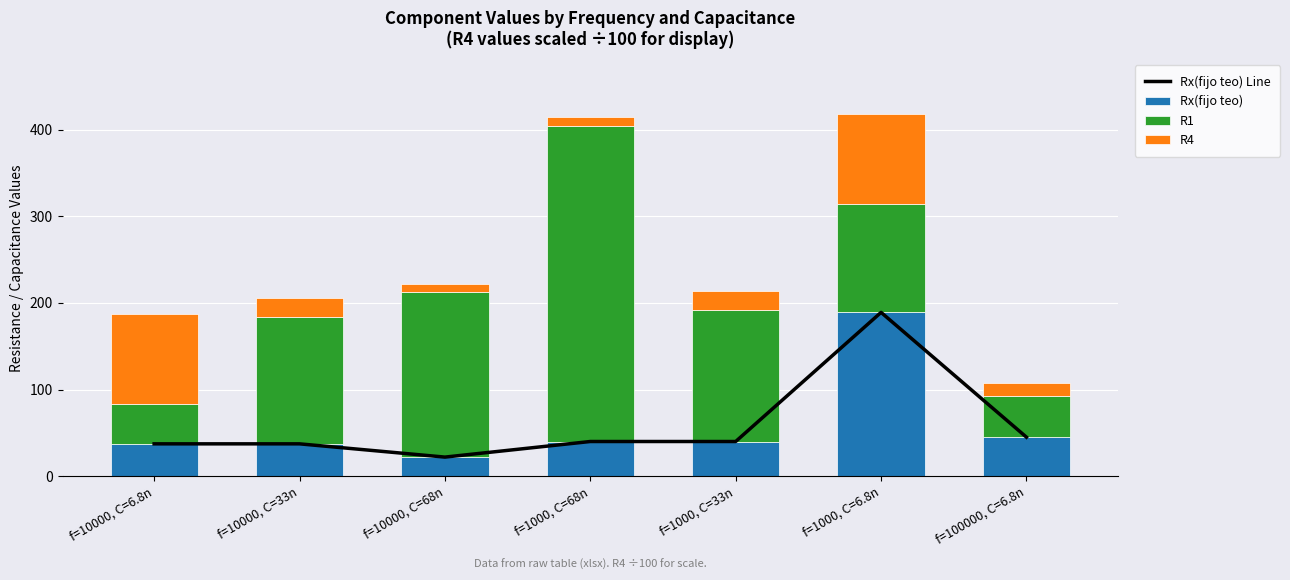

Which series has the widest spread of values?

R1